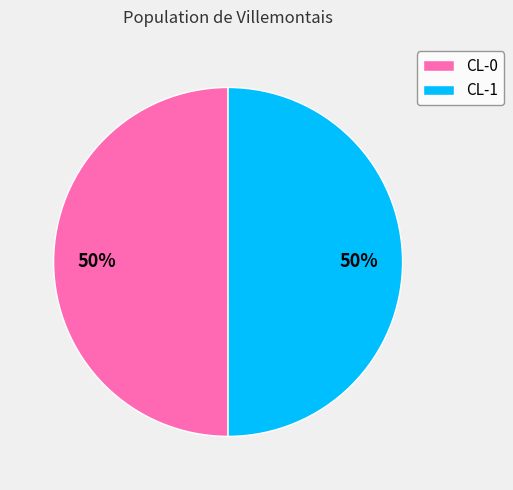

What percentage is the CL-1 slice, to the nearest percent?

50%